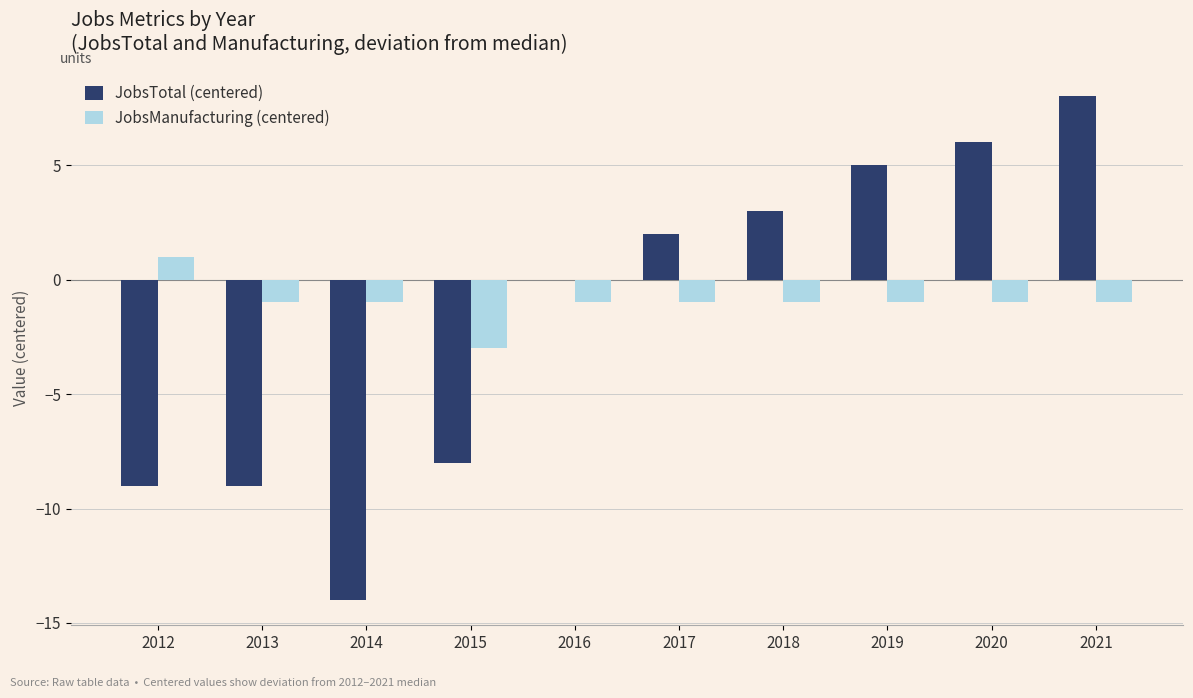

How many categories are shown in the chart?

10